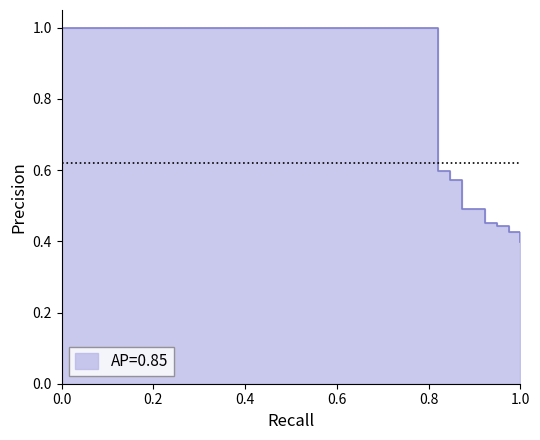

The chart shows a value of 0.3 at 33. True or false?

False